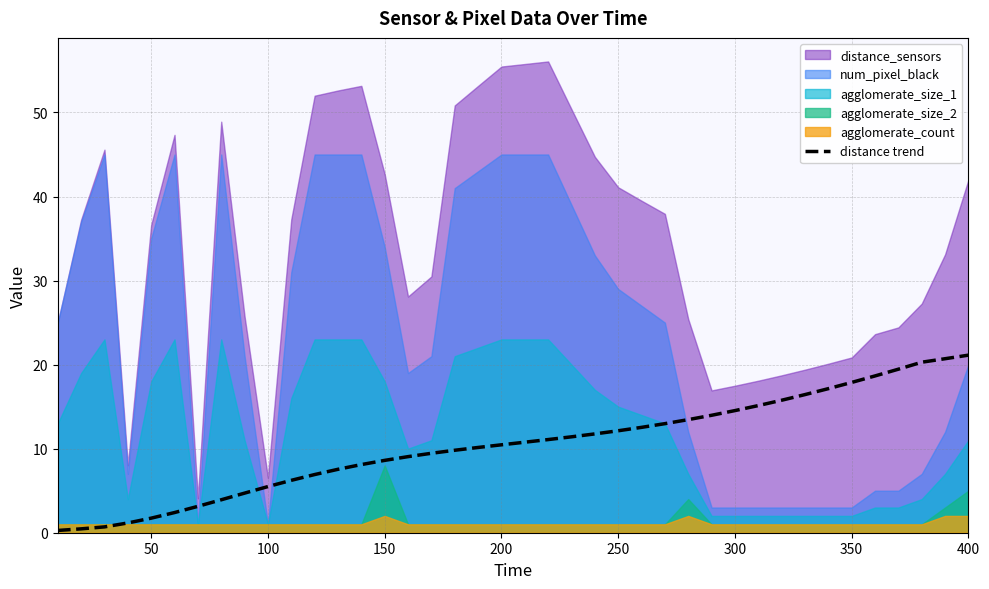

How many lines are shown in the chart?

1